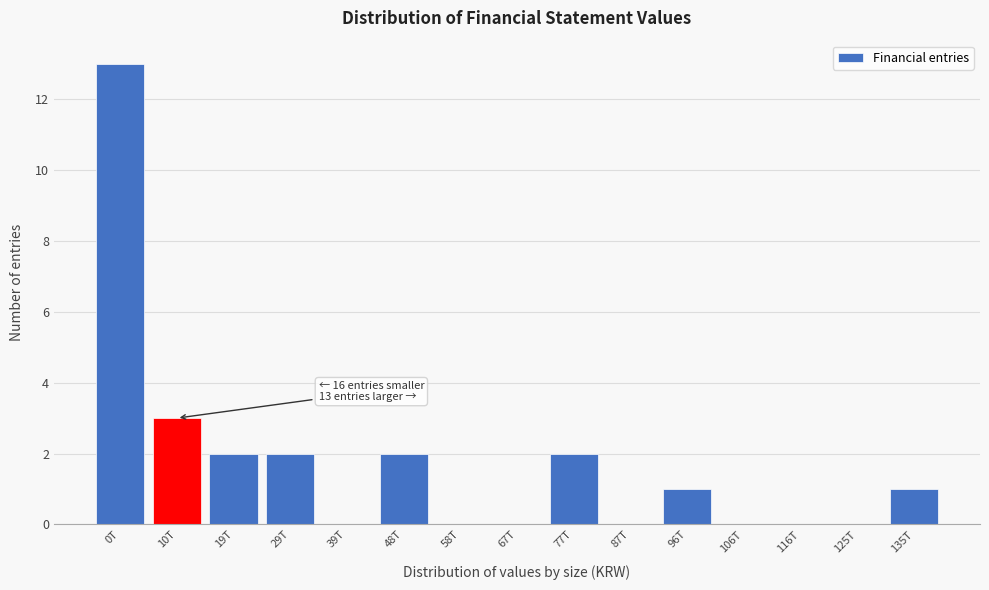

Reading left to right, extract all data points from this chart.

0T=13	10T=3	19T=2	29T=2	39T=0	48T=2	58T=0	67T=0	77T=2	87T=0	96T=1	106T=0	116T=0	125T=0	135T=1